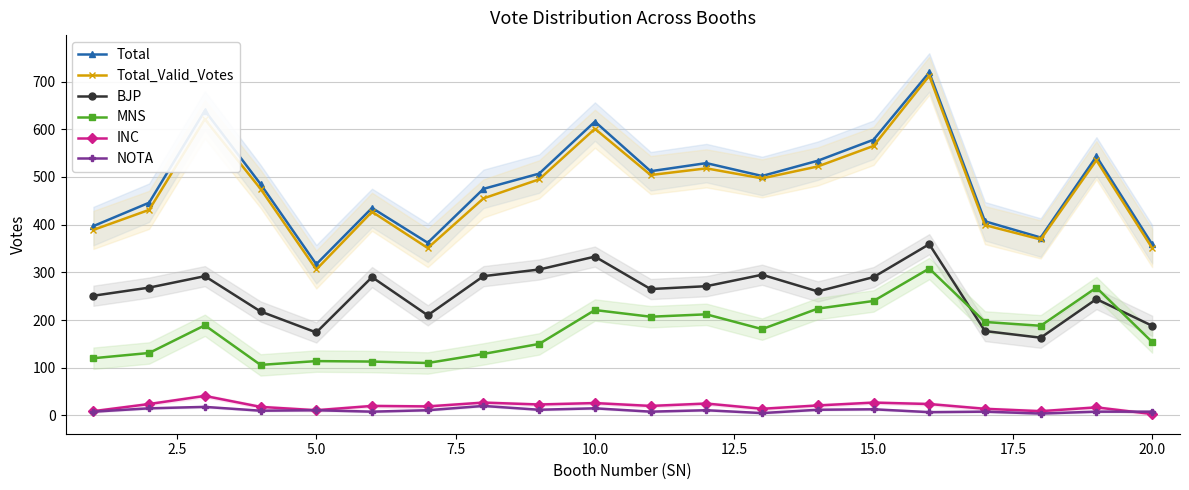

At which category does INC reach its first local valley?

5.0